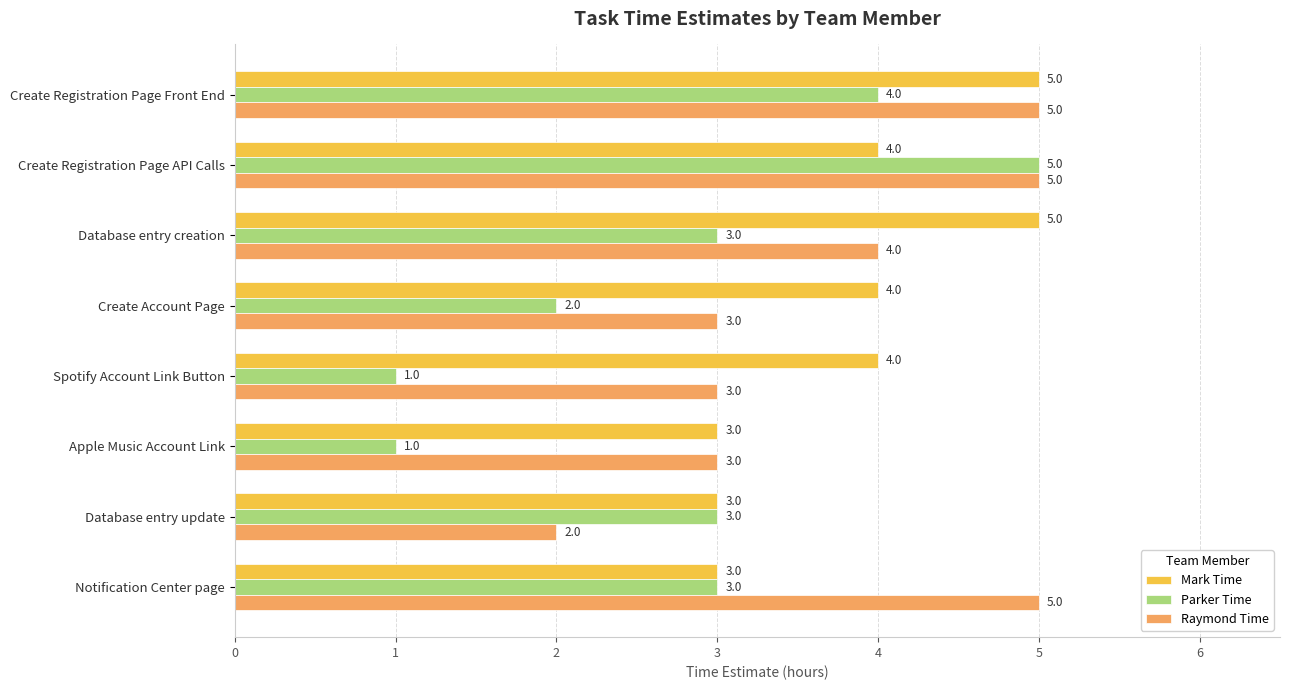

How many Raymond Time values are between 3 and 5?

7